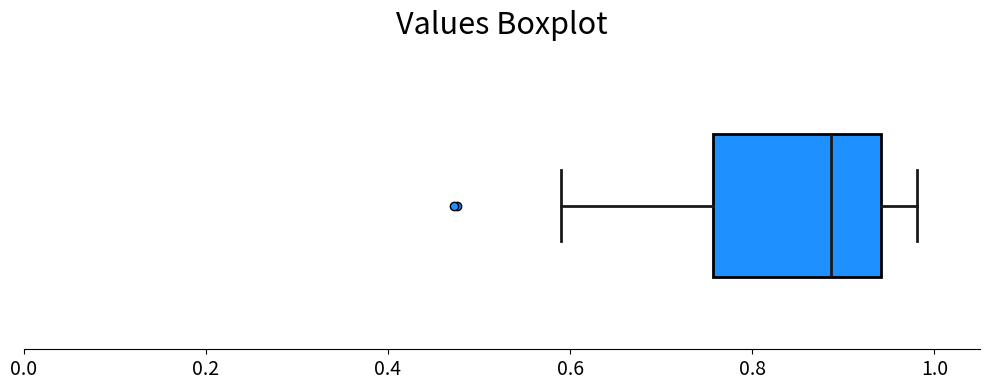

Read this box plot against the x-axis: the position of the median line, the range covered by the box, and the ends of both whiskers. The values are not printed on the chart, so give them approximately, as read against the axis.

median 0.88, box 0.76 to 0.94, whiskers 0.60 to 0.98